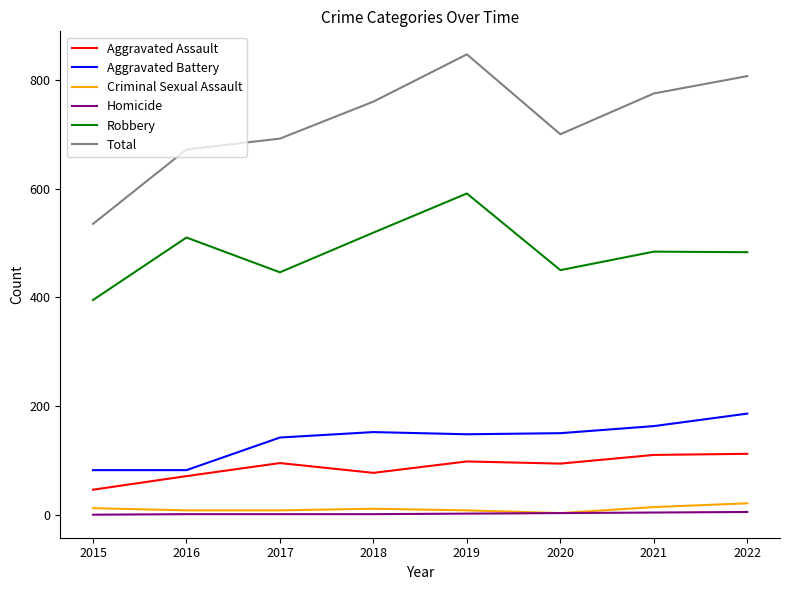

Which label corresponds to the largest value in the chart?

2019